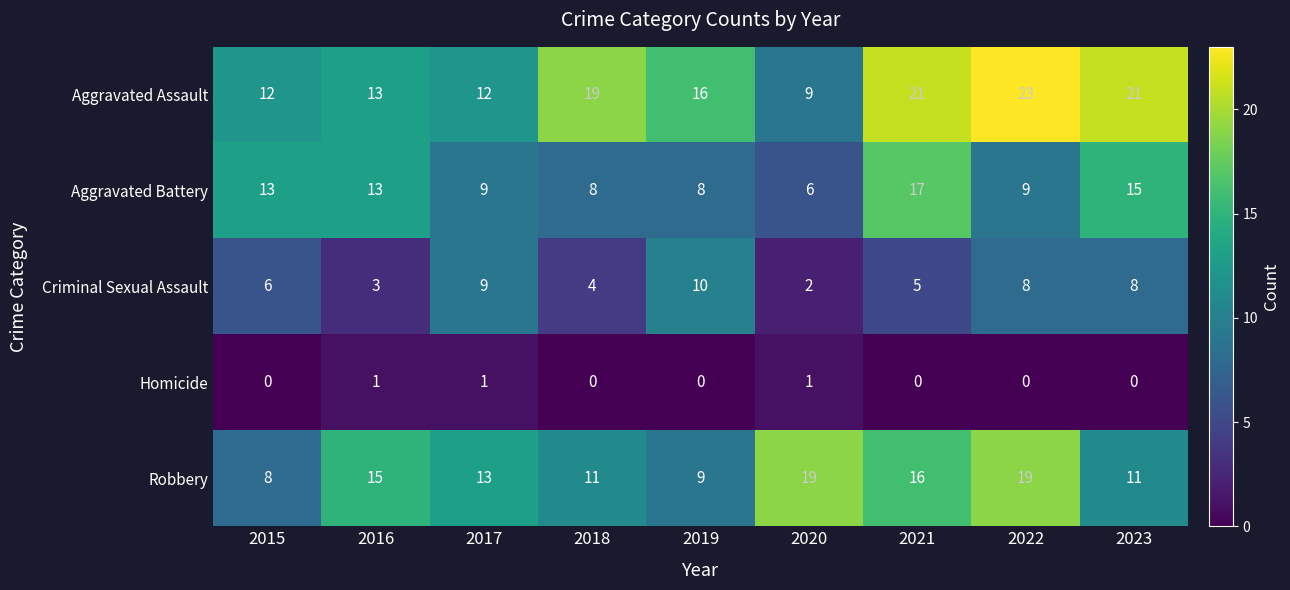

Where is Robbery nearest to the value 13?

2017